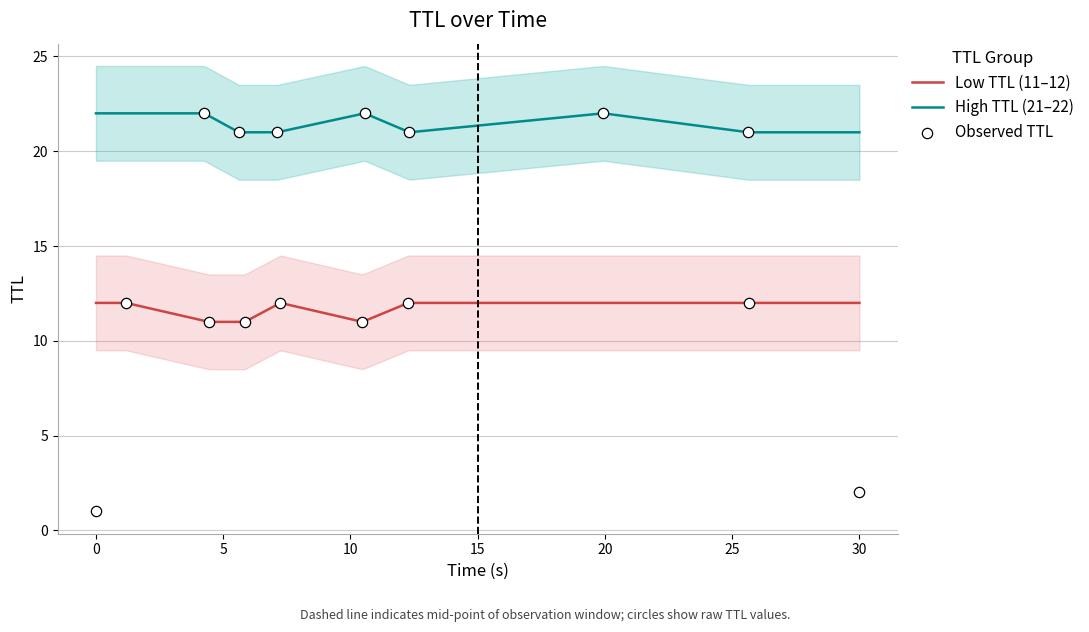

What is the lowest value of the High TTL (21–22) series?

21.0